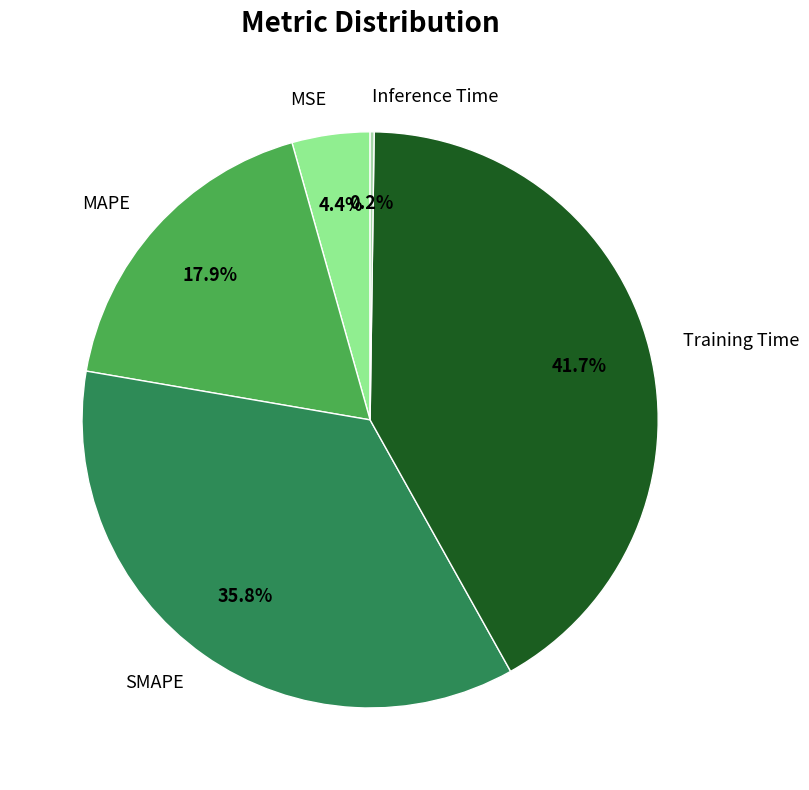

To the nearest percent, what is the average slice percentage?

20%